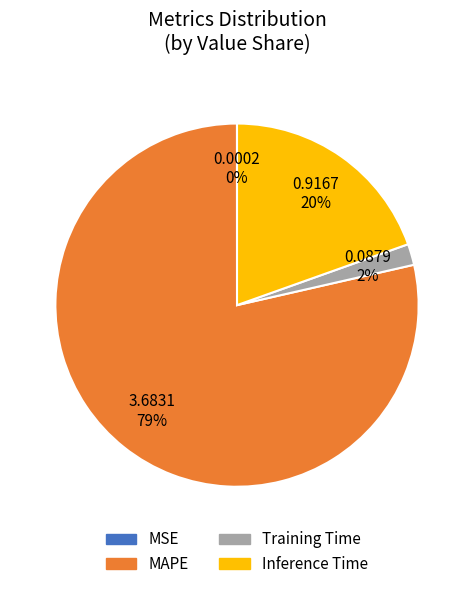

Combined, do MAPE and Training Time account for over 50%?

Yes